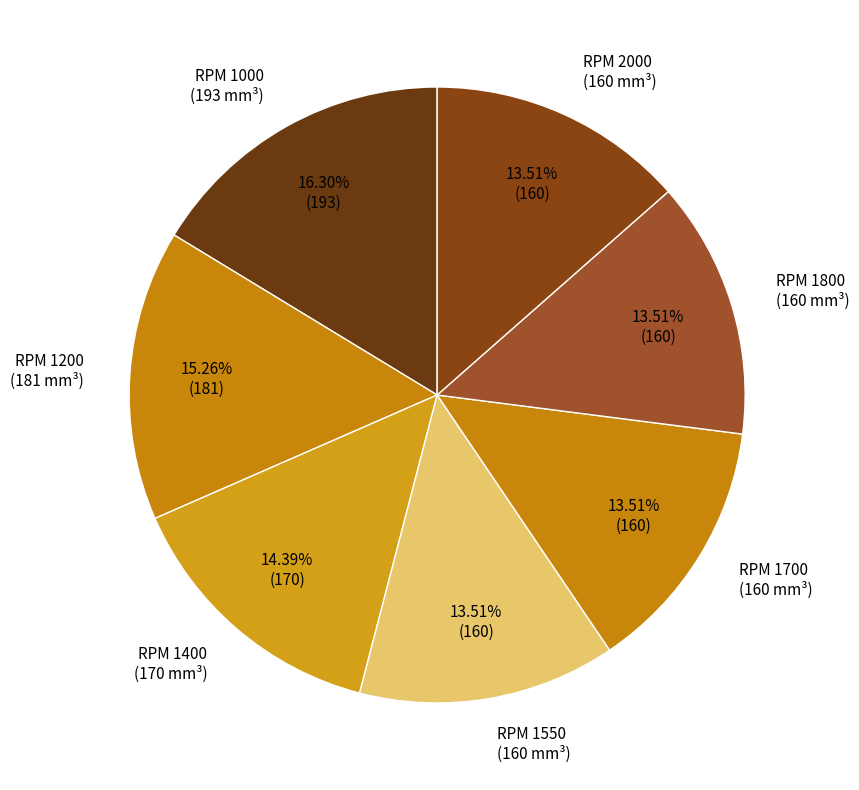

Do RPM 1200 (181 mm³) and RPM 2000 (160 mm³) together represent more than half of the pie?

No